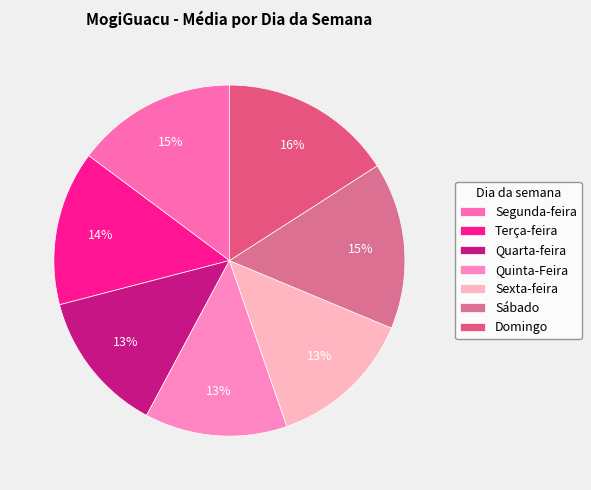

To the nearest percent, what percentage of the pie is Domingo?

16%